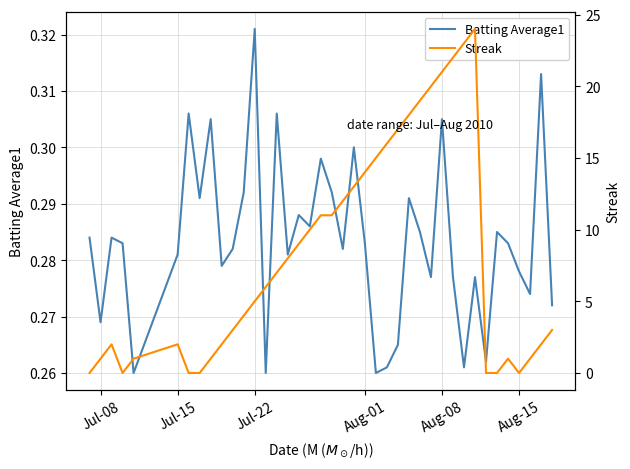

What is the value of the Batting Average1 point at the 22nd from the left?

0.3